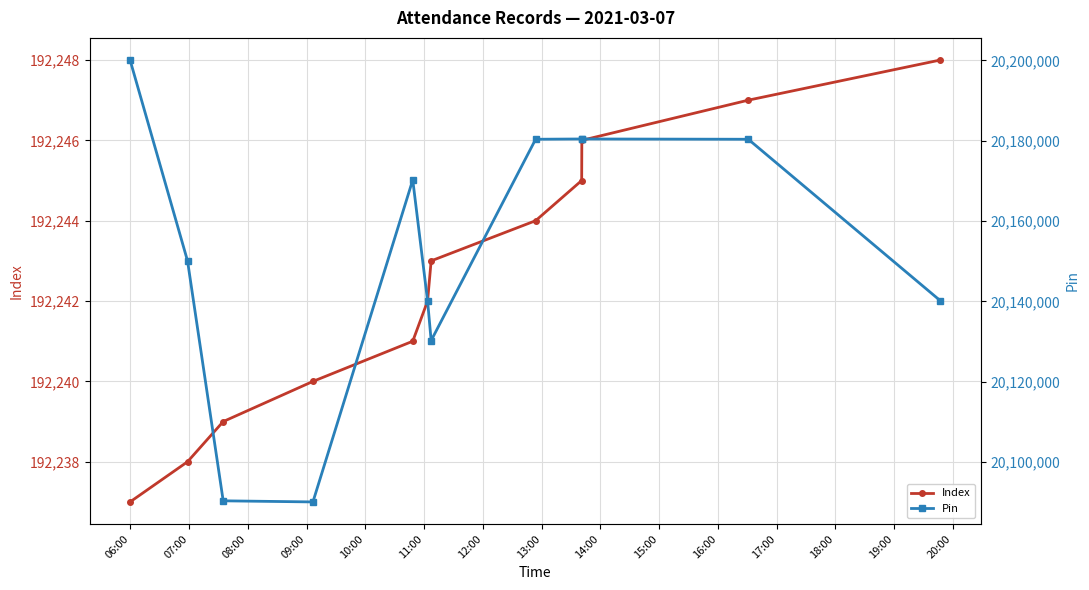

What is the value of the Index point at the 7th from the left?

192243